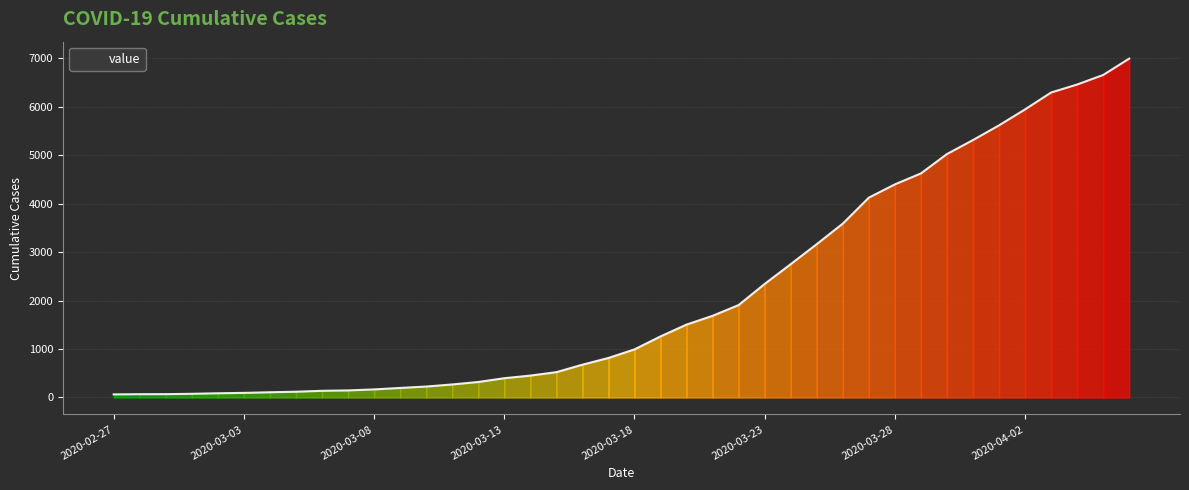

What is the maximum value shown in the chart?

6995